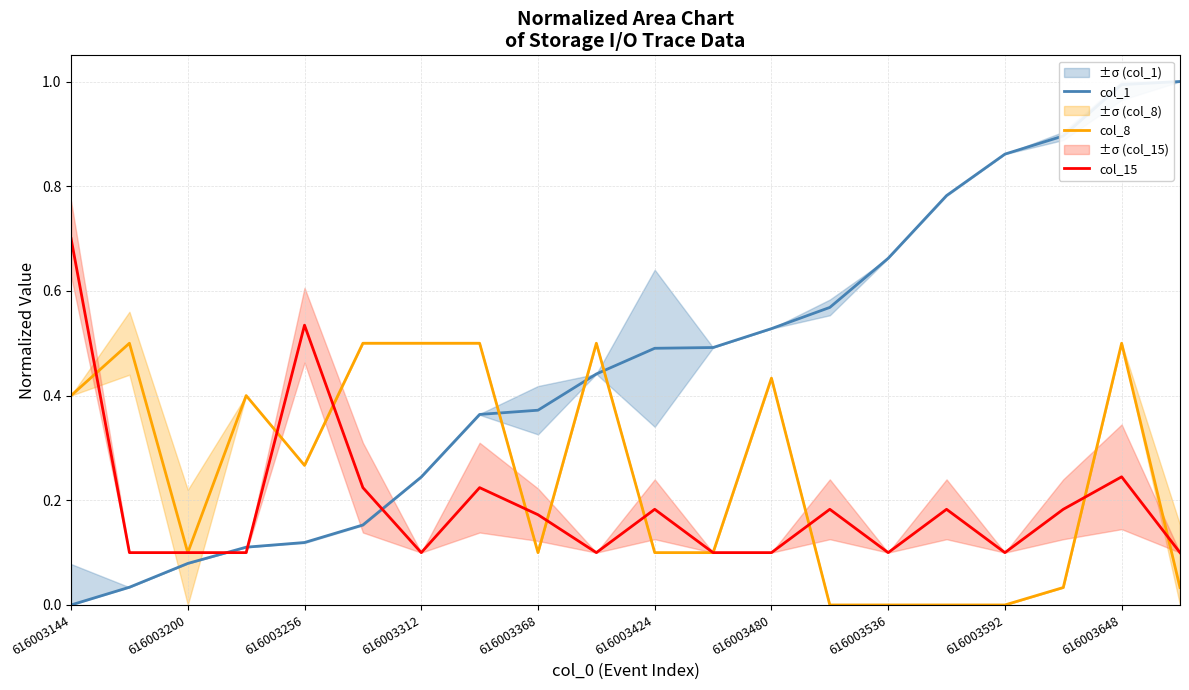

Reading left to right, transcribe all the data shown in this chart.

col_1: 0.0	0.0	0.1	0.1	0.1	0.2	0.2	0.4	0.4	0.4	0.5	0.5	0.5	0.6	0.7	0.8	0.9	0.9	1.0	1.0
col_8: 0.4	0.5	0.1	0.4	0.3	0.5	0.5	0.5	0.1	0.5	0.1	0.1	0.4	0.0	0.0	0.0	0.0	0.0	0.5	0.0
col_15: 0.7	0.1	0.1	0.1	0.5	0.2	0.1	0.2	0.2	0.1	0.2	0.1	0.1	0.2	0.1	0.2	0.1	0.2	0.2	0.1